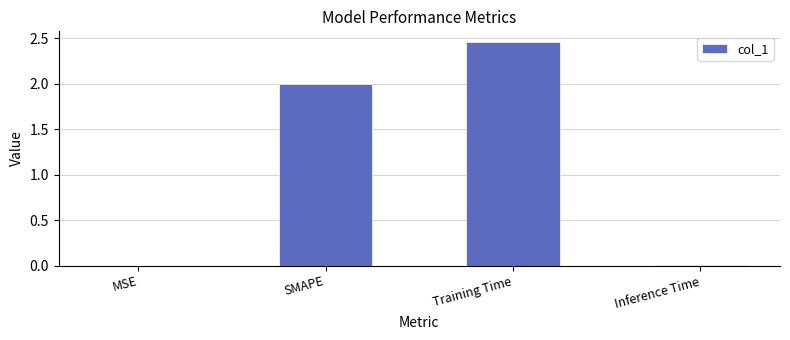

What value does the data have at SMAPE?

2.0